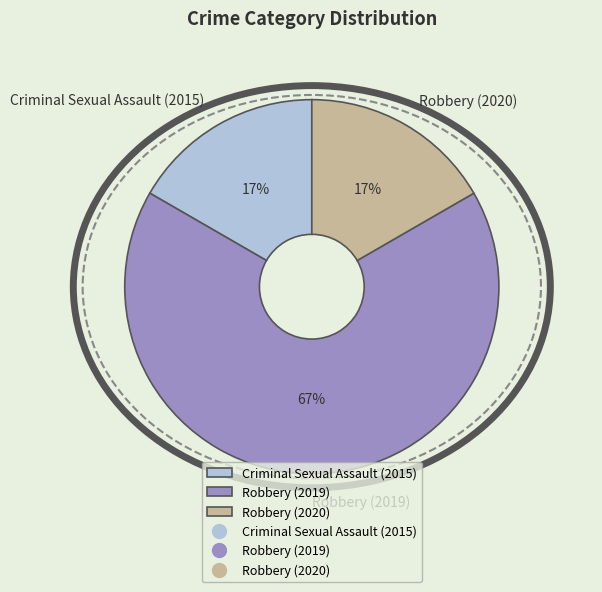

Between Criminal Sexual Assault (2015) and Robbery (2019), which is larger?

Robbery (2019)